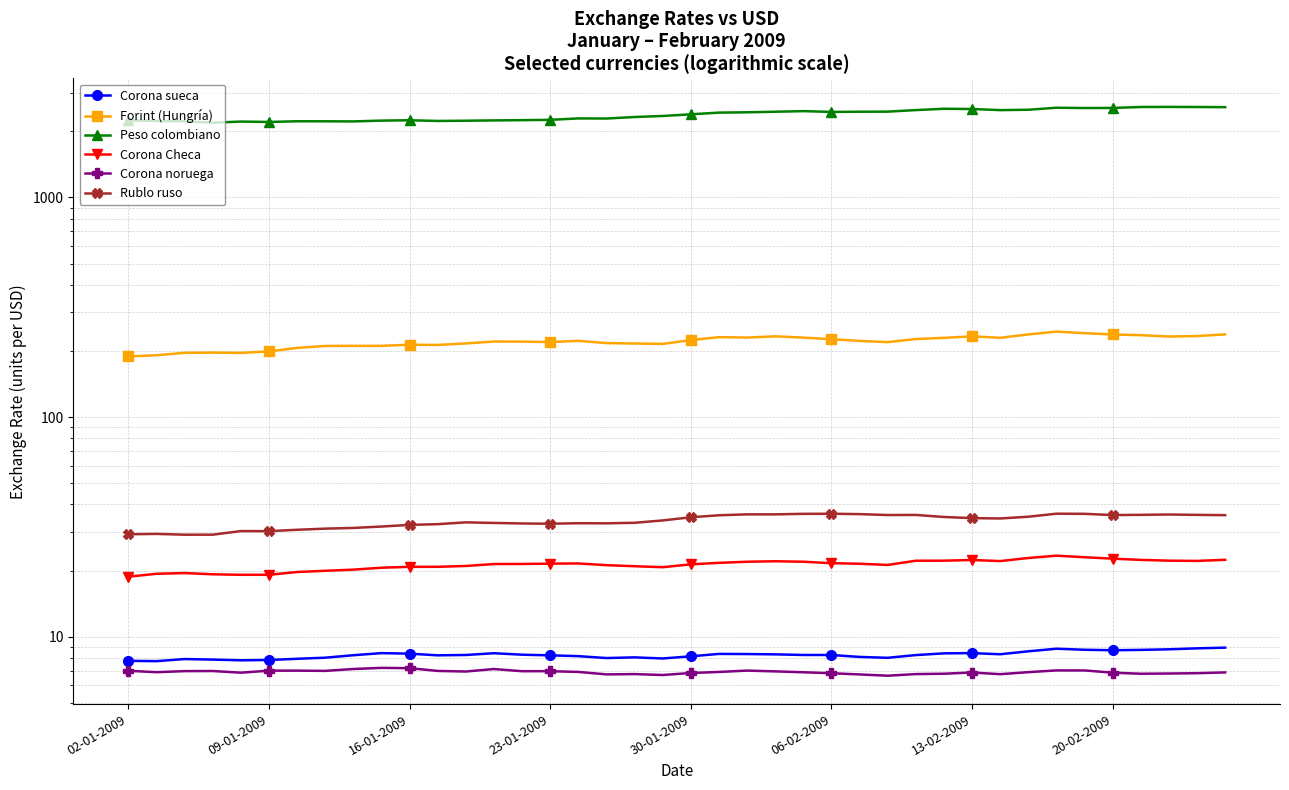

Rank the series at 29 from lowest to highest value.

Corona noruega, Corona sueca, Corona Checa, Rublo ruso, Forint (Hungría), Peso colombiano